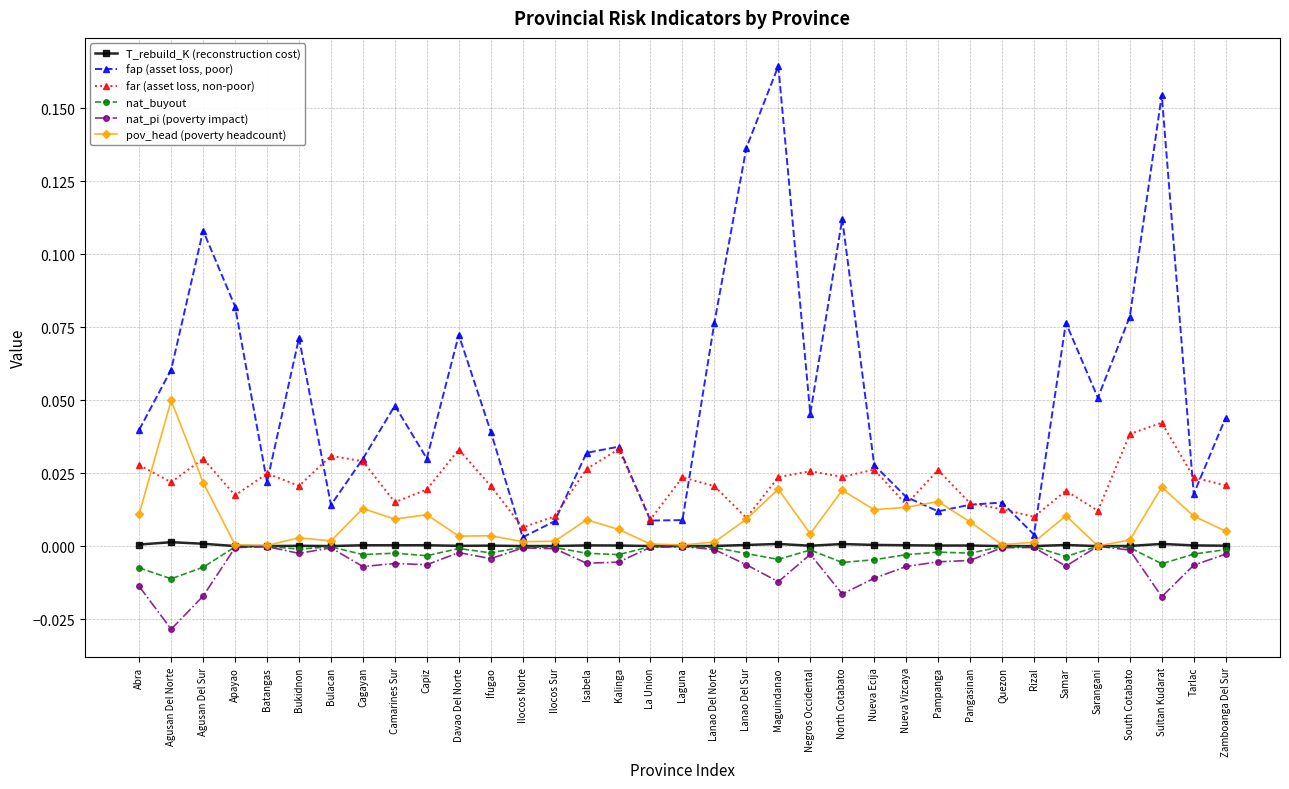

True or false: nat_pi (poverty impact) and far (asset loss, non-poor) intersect in this chart.

False